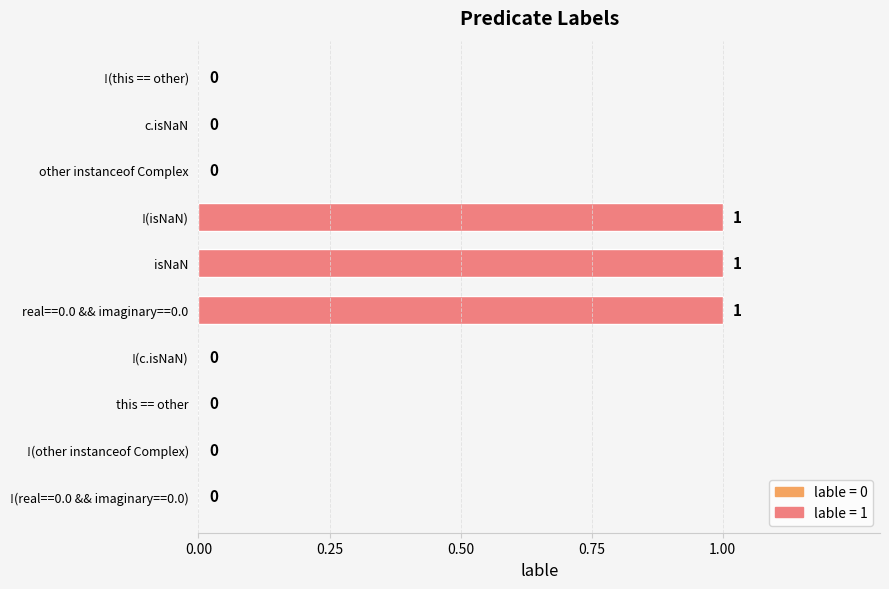

Which has a higher value, real==0.0 && imaginary==0.0 or this == other?

real==0.0 && imaginary==0.0